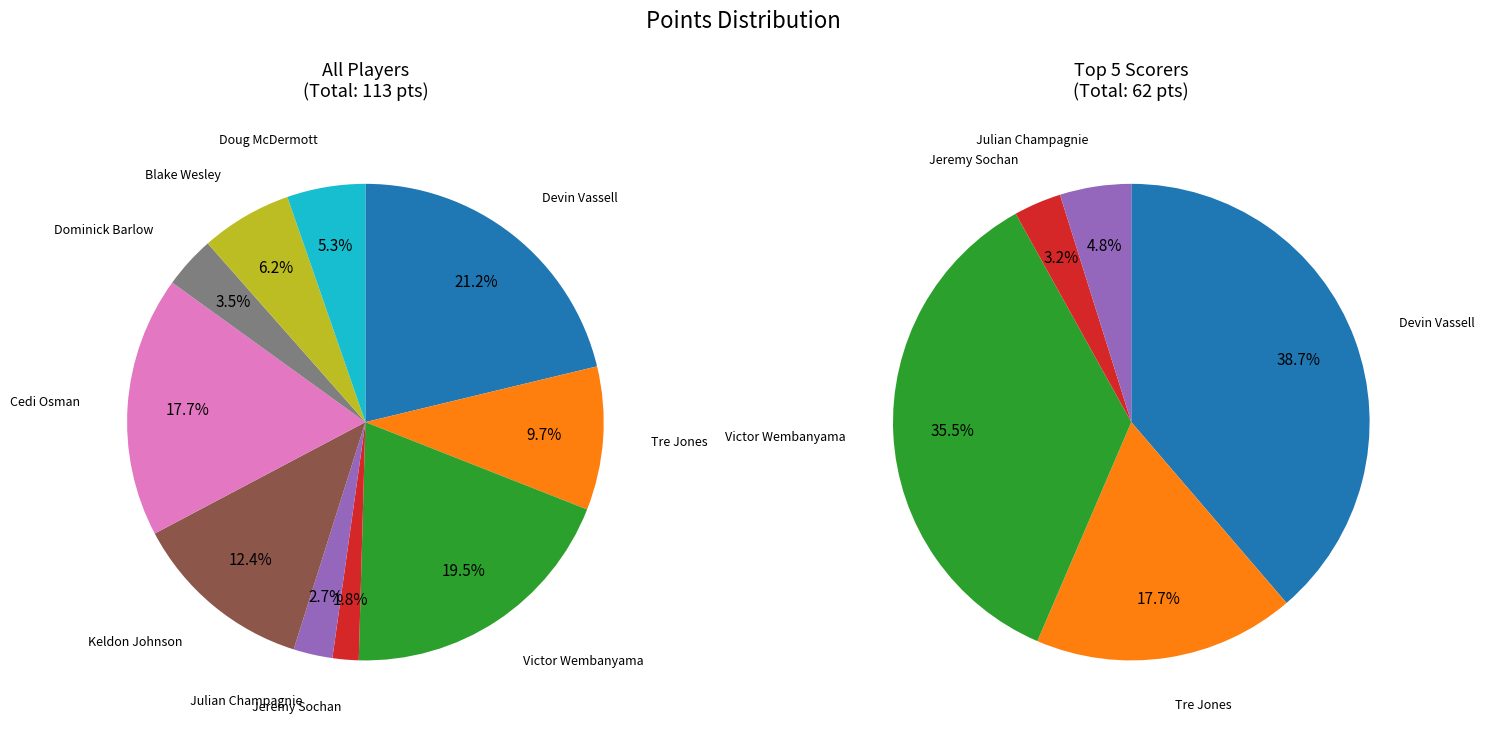

To the nearest percent, what percentage of the pie is Jeremy Sochan?

2%